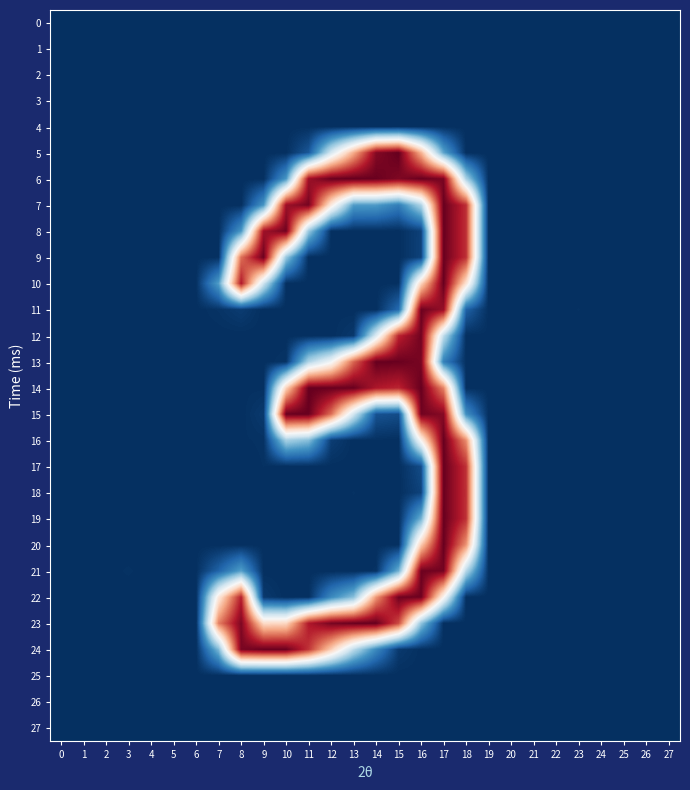

Which series changed the most between 1 and 11?

14